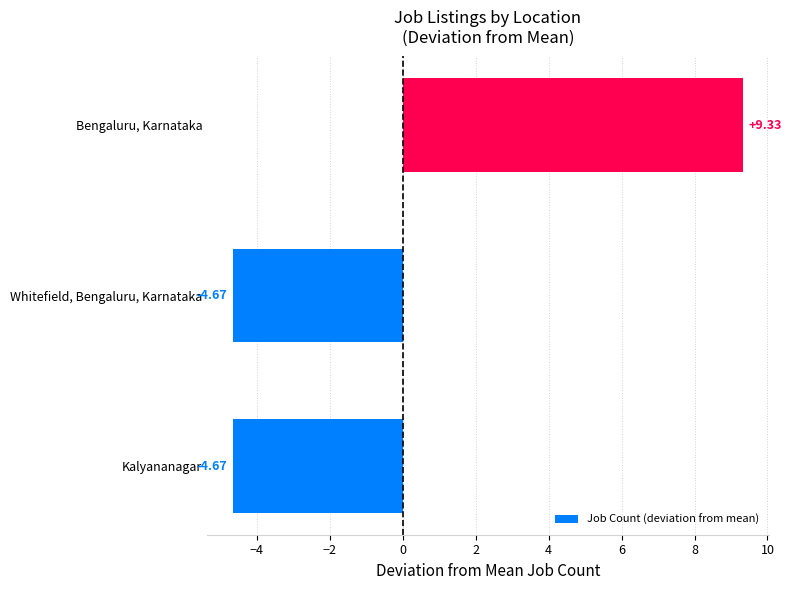

What is the change in value from Whitefield, Bengaluru, Karnataka to Bengaluru, Karnataka?

+14.0